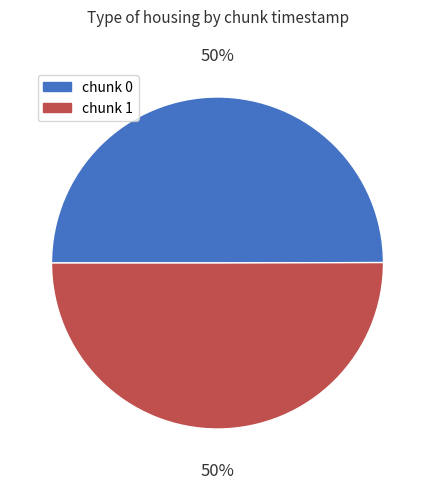

Is it true that chunk 0 is 50% of the pie?

True